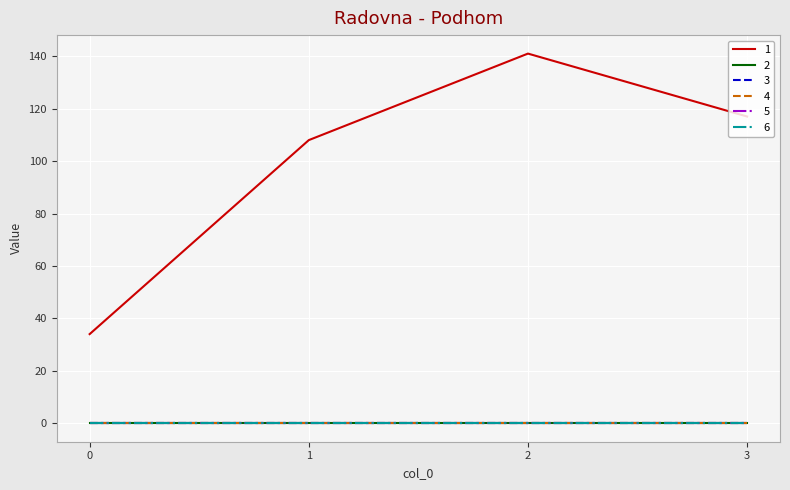

Is this an area chart (filled region under the line)?

No